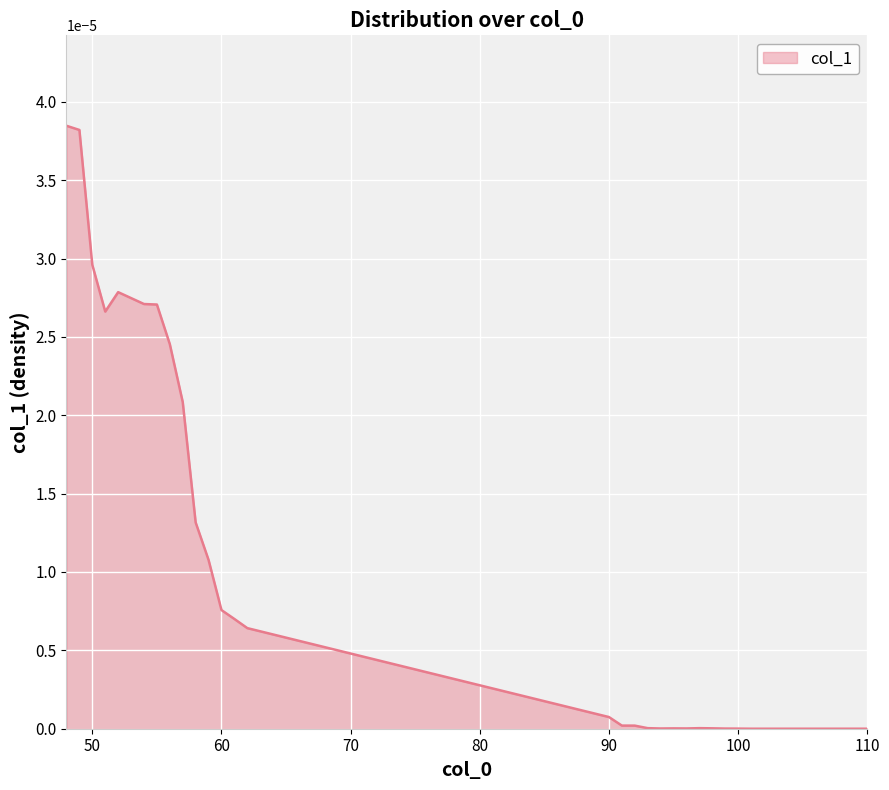

How many lines are shown in the chart?

1